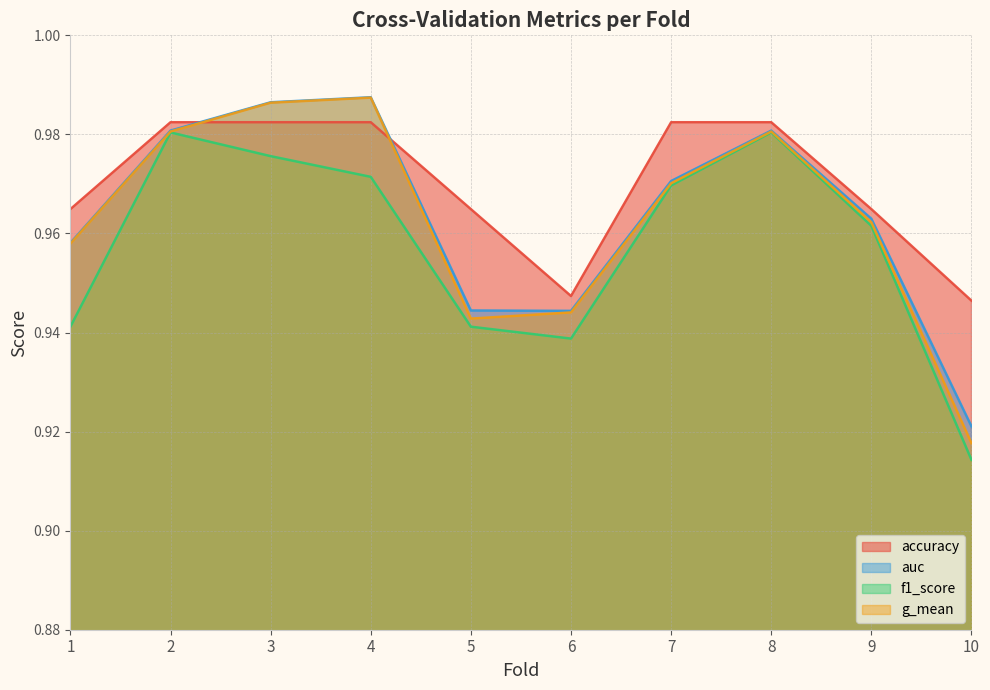

What are all the series names shown in the legend?

accuracy, auc, f1_score, g_mean